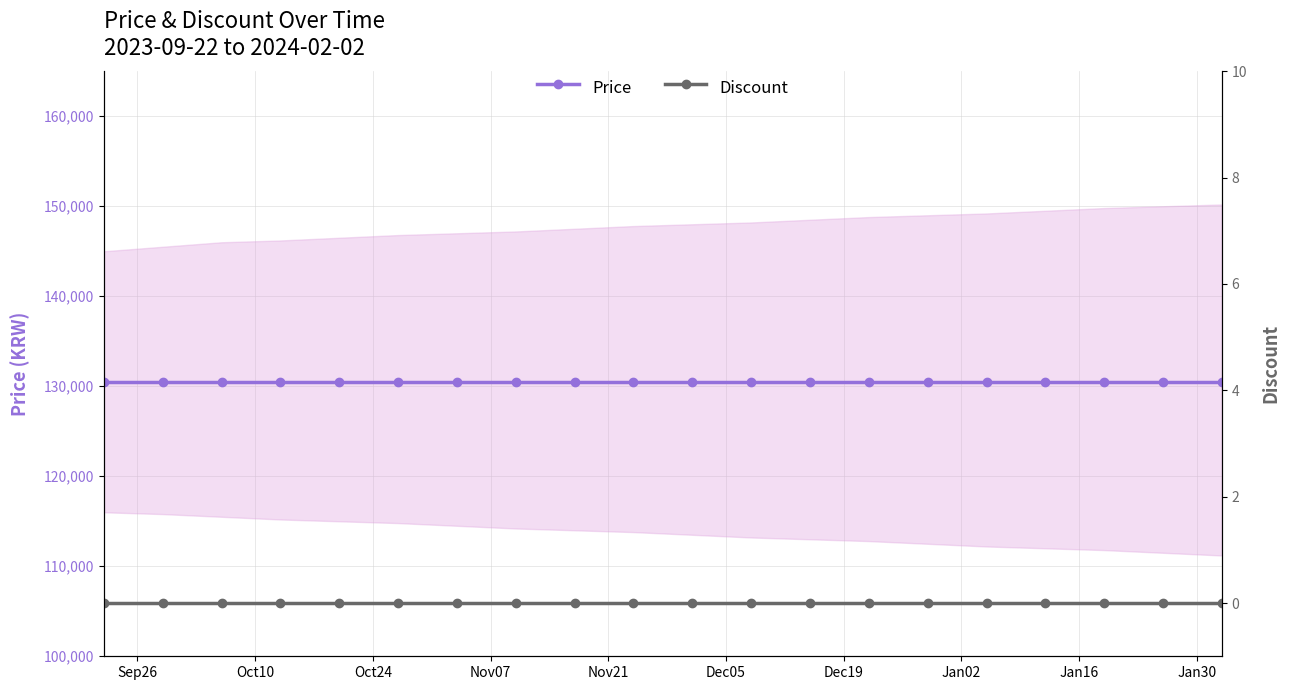

True or false: Discount and Price intersect in this chart.

False